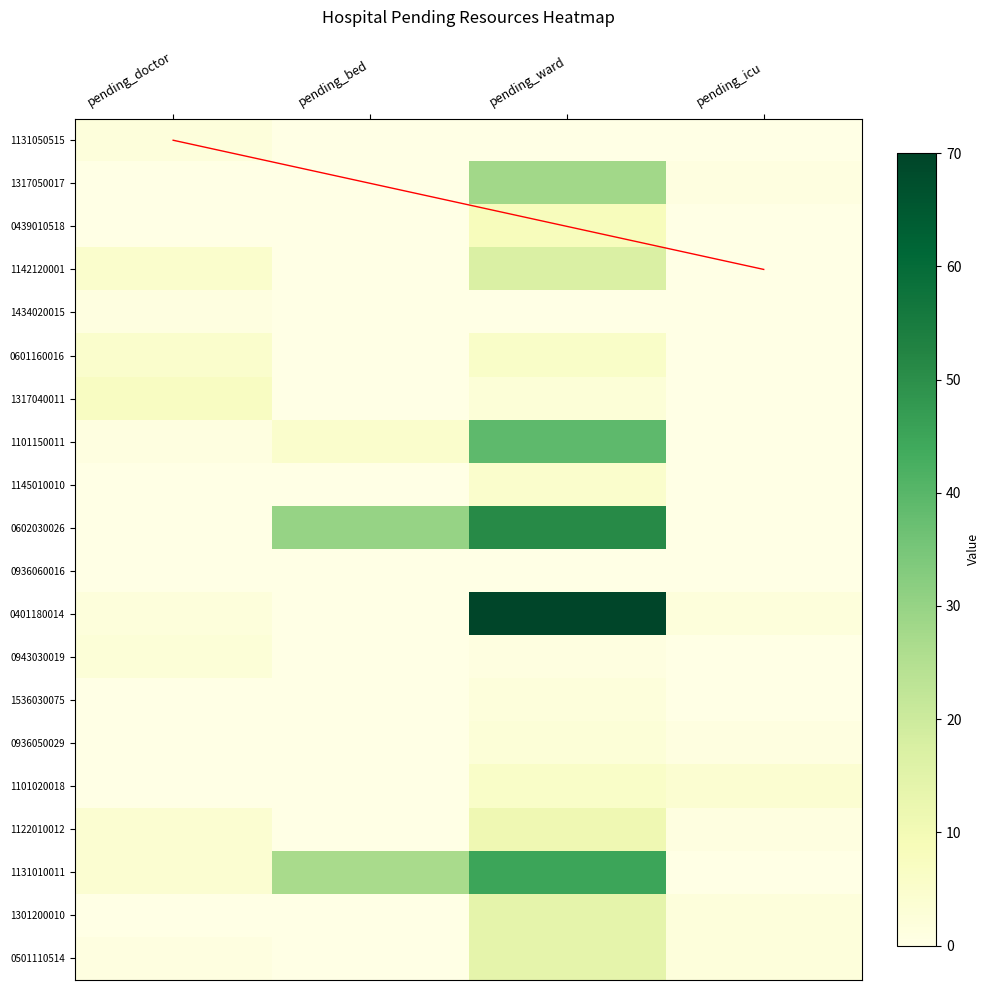

Rank the series at pending_doctor from highest to lowest value.

1317040011, 1142120001, 0601160016, 1122010012, 1131010011, 0943030019, 1131050515, 0401180014, 1434020015, 1101150011, 0501110514, 1317050017, 0439010518, 1145010010, 0602030026, 1536030075, 0936050029, 1101020018, 1301200010